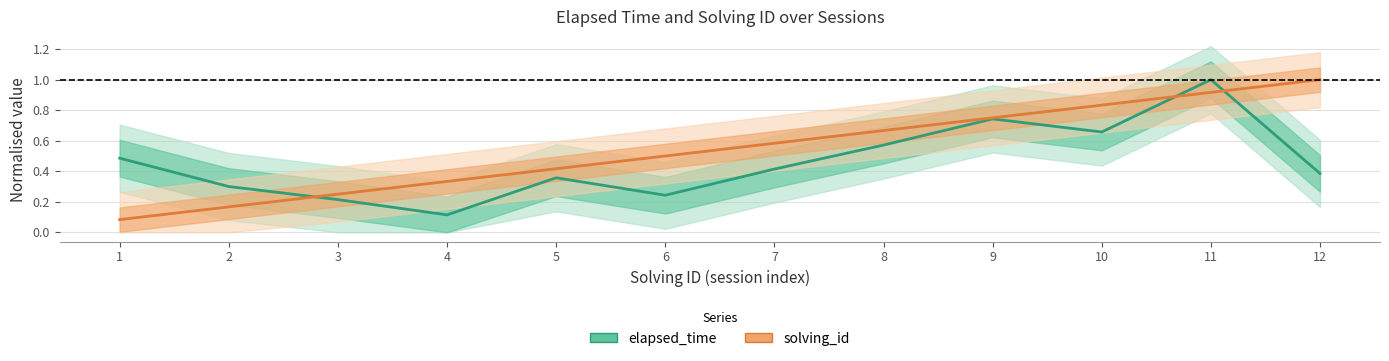

Which series has the largest range (max minus min)?

solving_id (normalised)